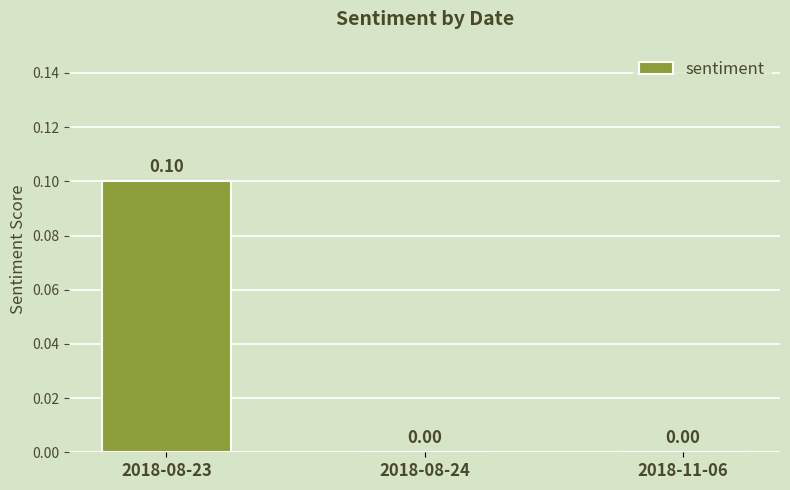

What is the label of the 1st bar from the left?

2018-08-23